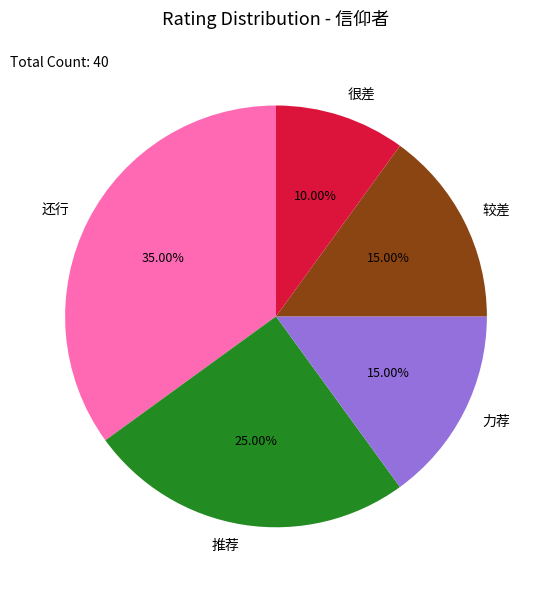

What percentage is the 力荐 slice, to the nearest percent?

15%